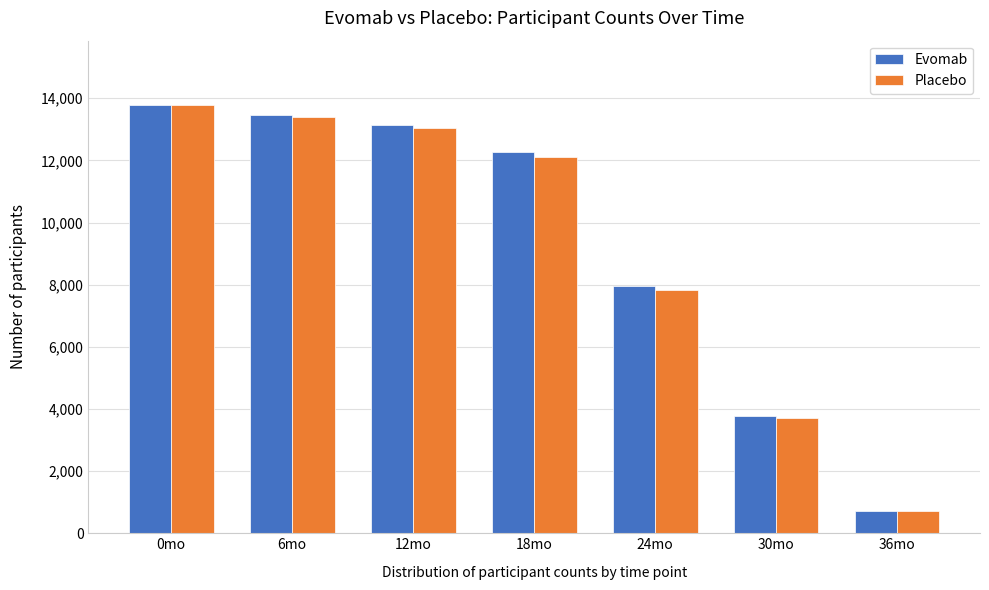

Reading left to right, what are all the values shown in this chart?

Evomab: 13784	13454	13130	12283	7952	3768	710
Placebo: 13780	13390	13029	12097	7812	3718	704